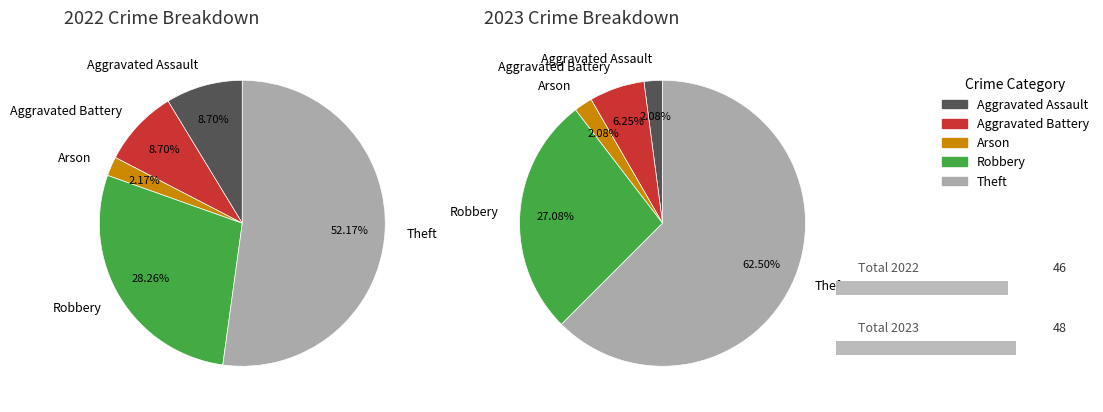

To the nearest percent, what percentage of the pie is 3?

28%